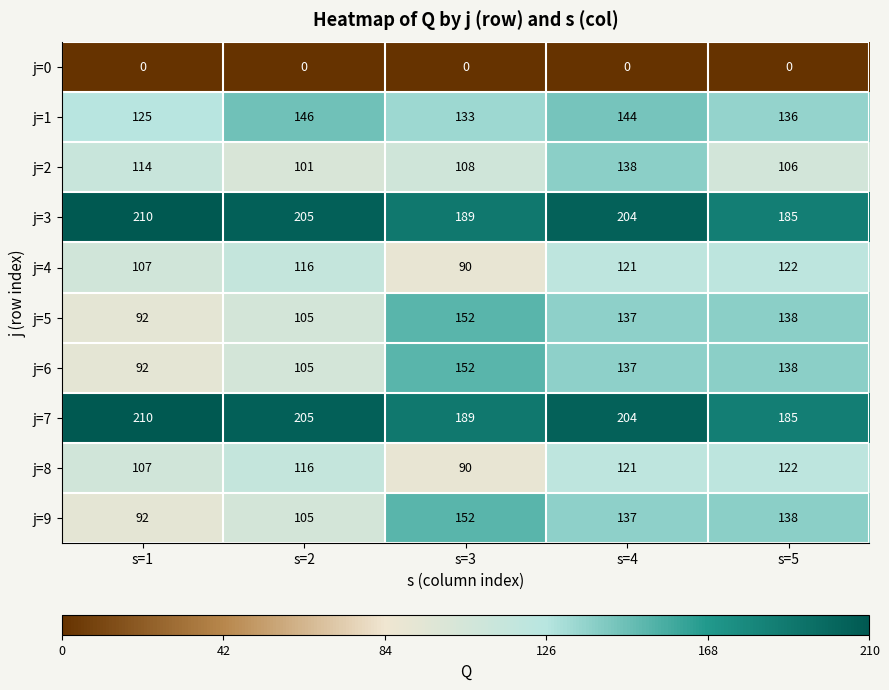

What is the sum of all j=7 values?

993